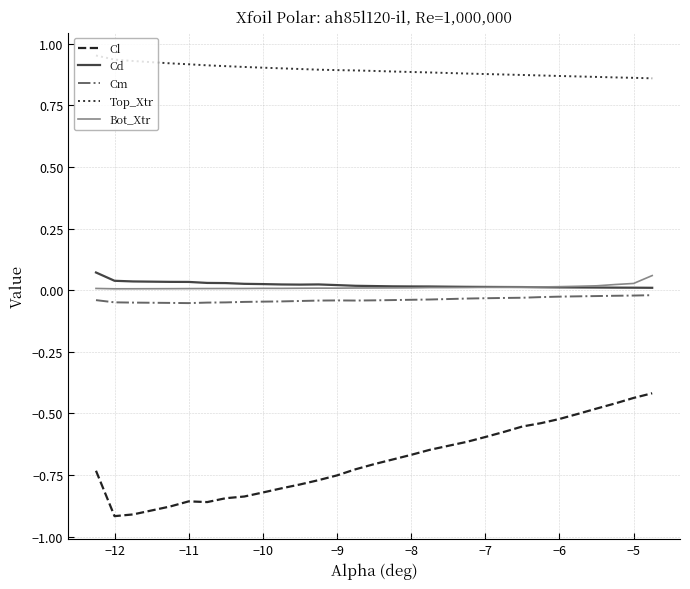

True or false: Bot_Xtr and Top_Xtr intersect in this chart.

False